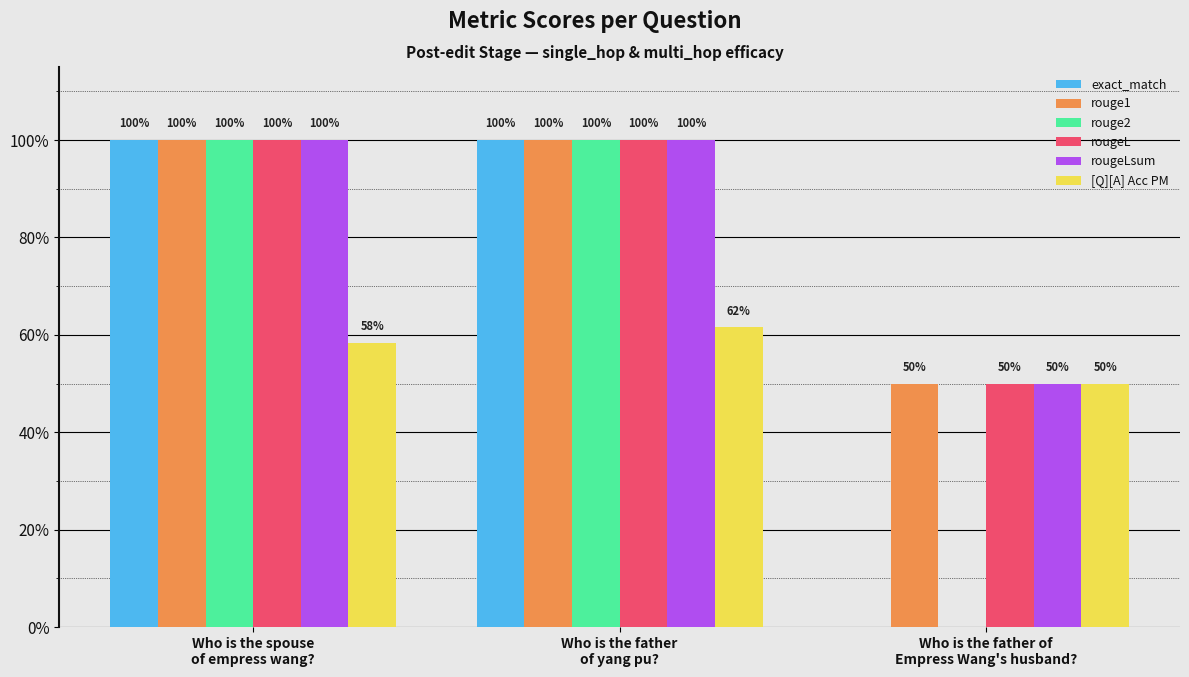

What are all the series names shown in the legend?

exact_match, rouge1, rouge2, rougeL, rougeLsum, [Q][A] Acc PM